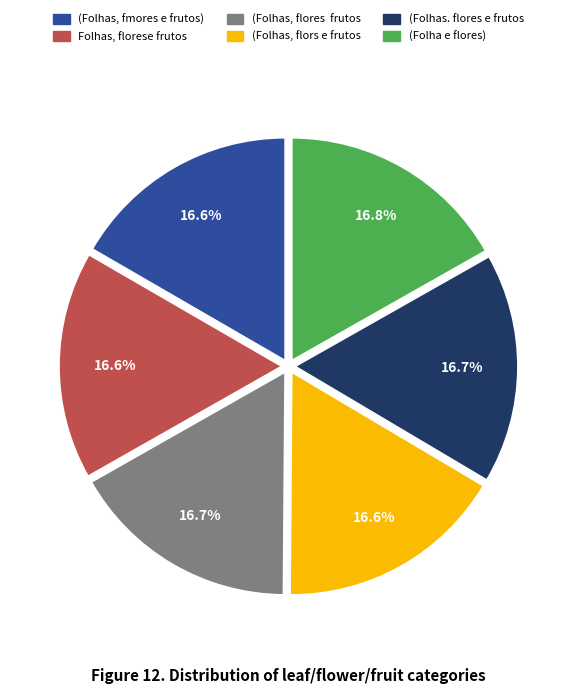

How many slices are in this pie chart?

6